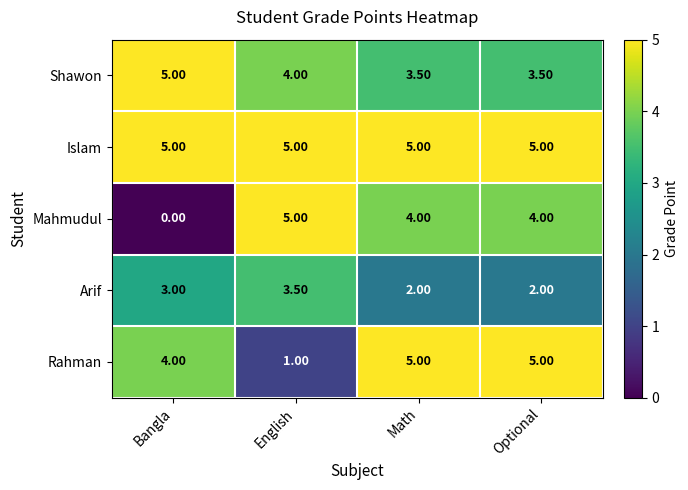

What is the difference between the maximum and second lowest values in the Rahman series?

1.0